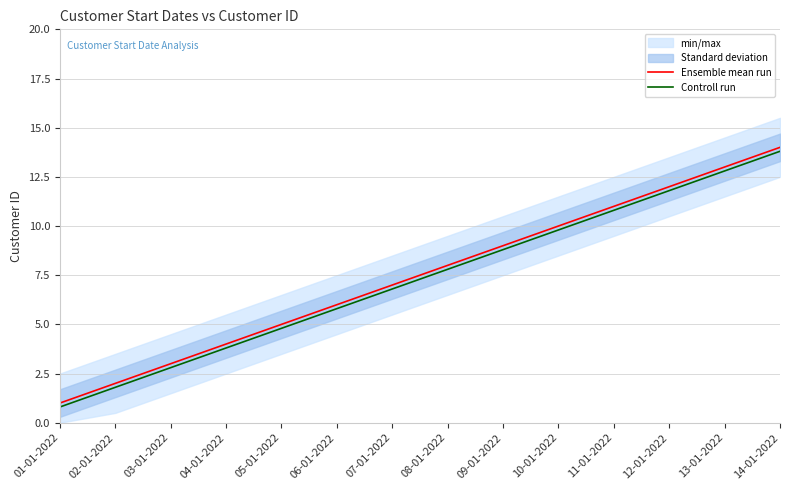

Is it true that Controll run equals 11.7 at 07-01-2022?

False